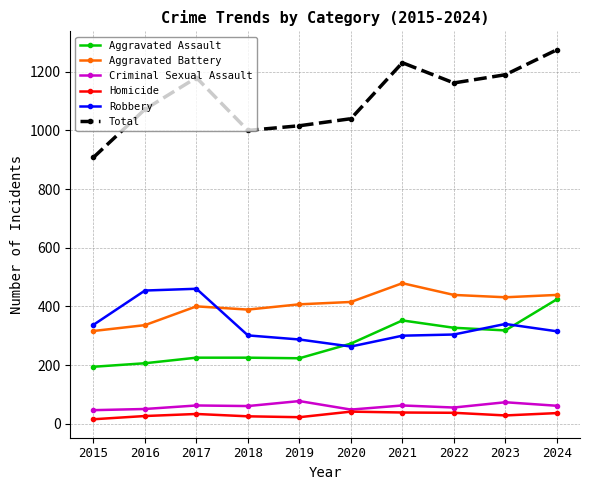

True or false: Aggravated Assault and Aggravated Battery intersect in this chart.

False